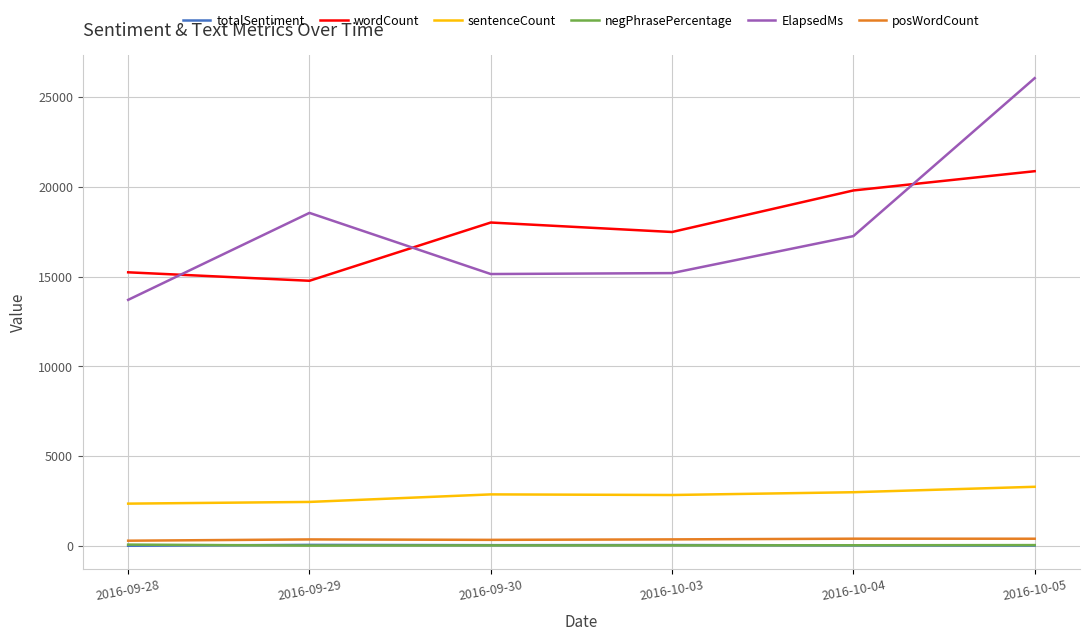

True or false: ElapsedMs and posWordCount intersect in this chart.

False